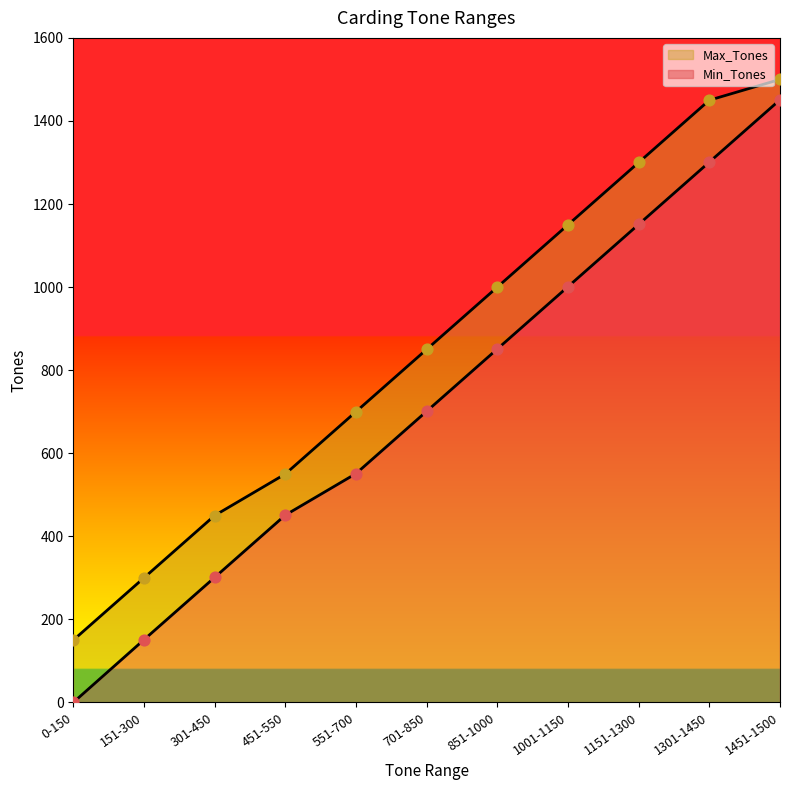

What are all the series names shown in the legend?

Min_Tones, Max_Tones